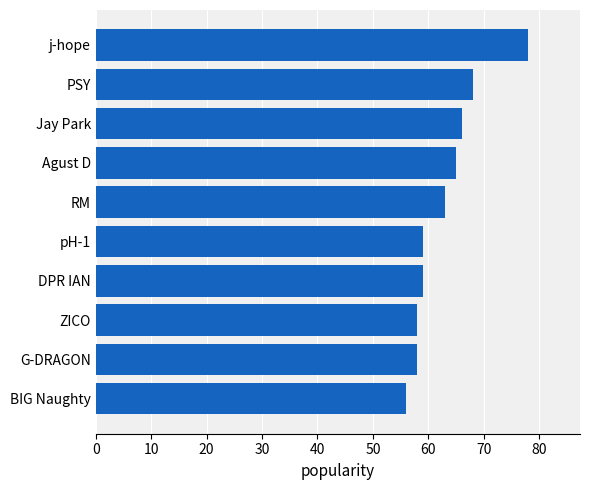

What is the difference between the second highest and second lowest values?

10